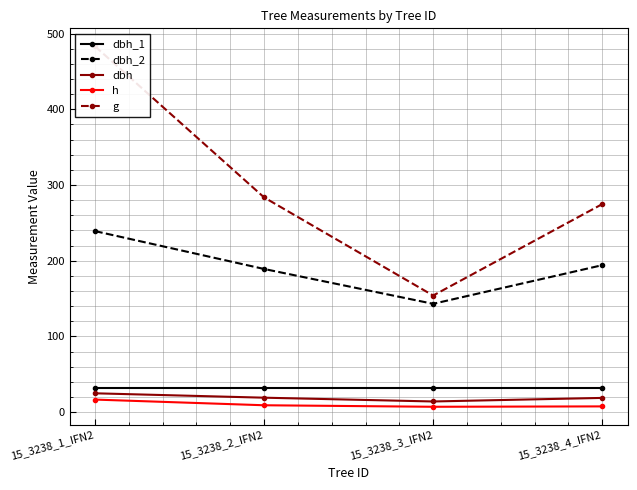

The value of dbh at 15_3238_2_IFN2 is 19.0. True or false?

True